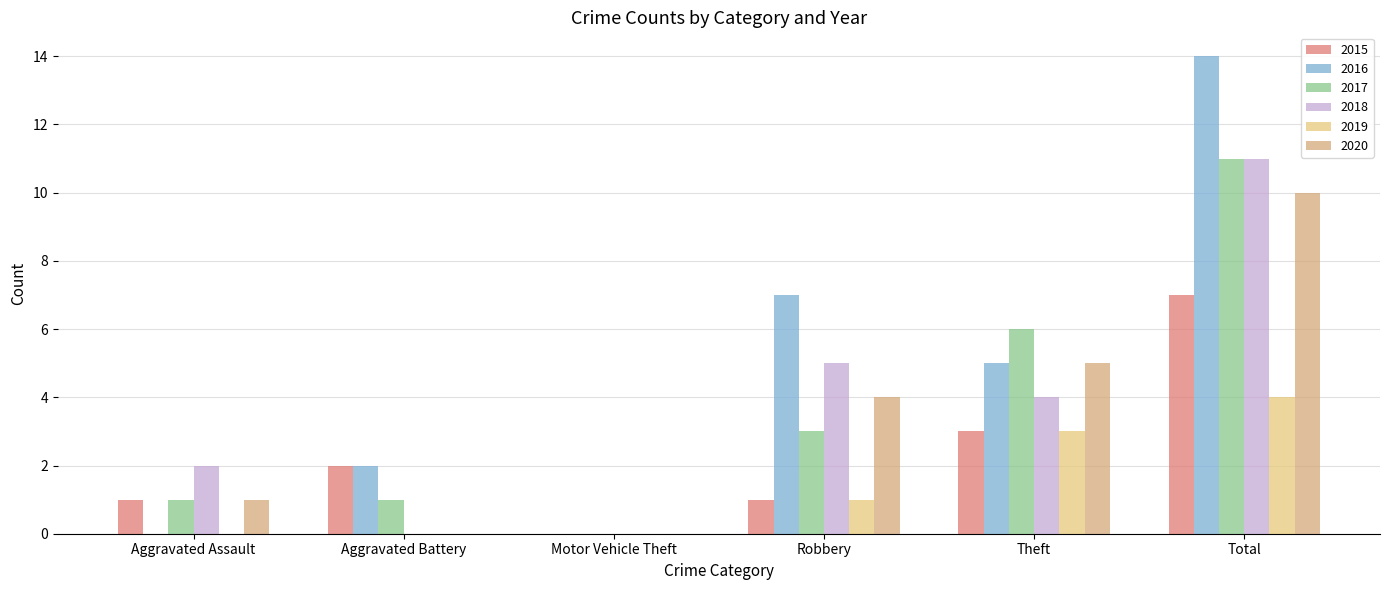

At which category is the sum across all series the highest?

Total